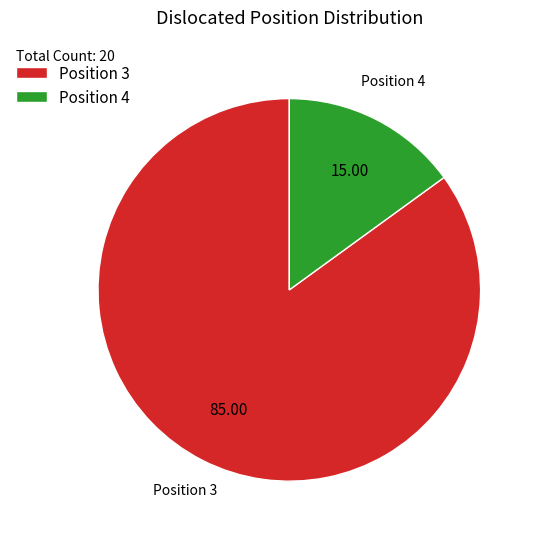

Rank the categories by value from lowest to highest.

Position 4, Position 3